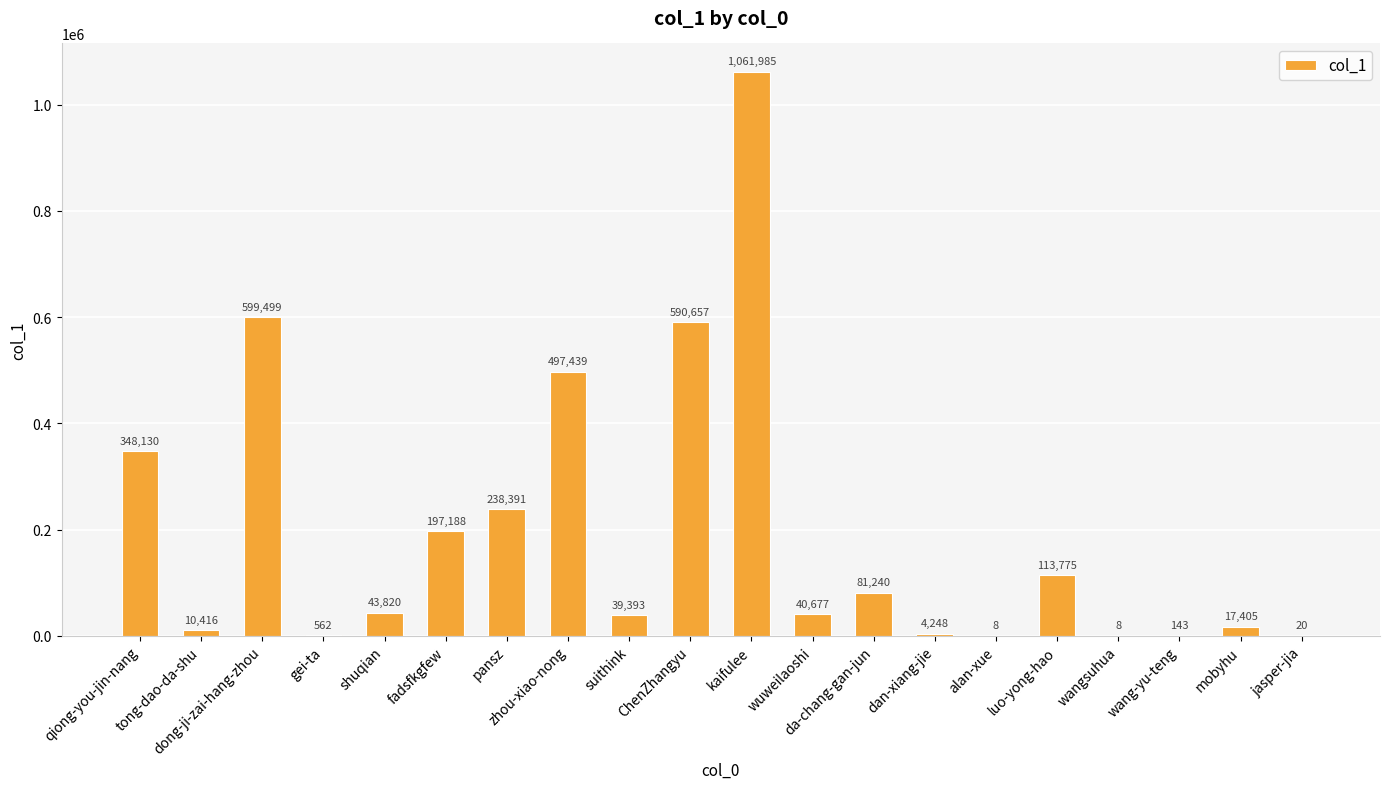

Count the number of data series in this chart.

1